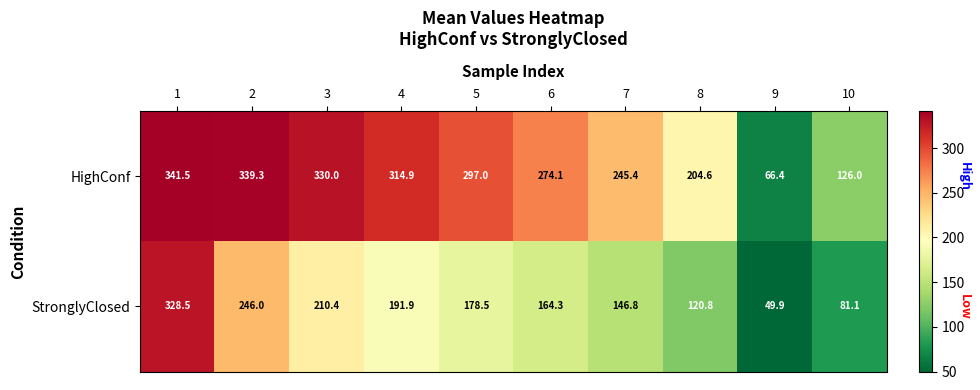

What is the difference between the highest and lowest values at 6?

109.8